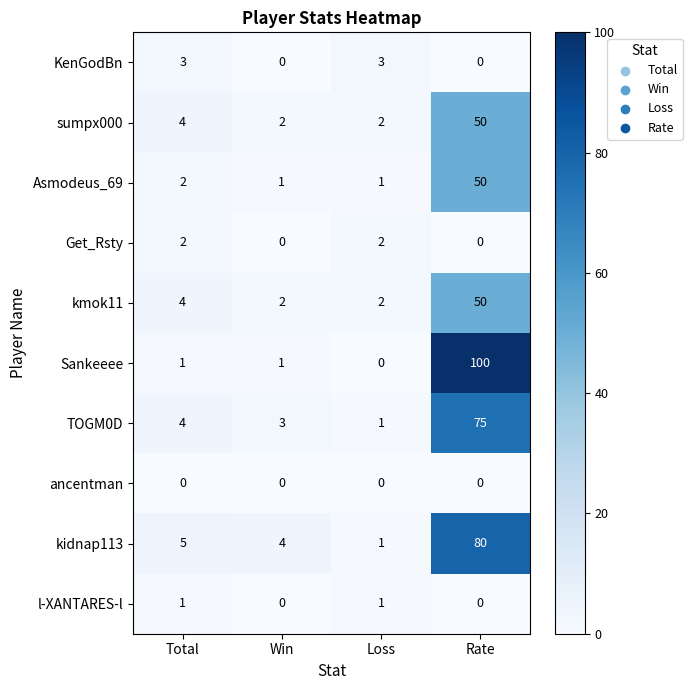

Which series has the largest total across all categories?

Sankeeee